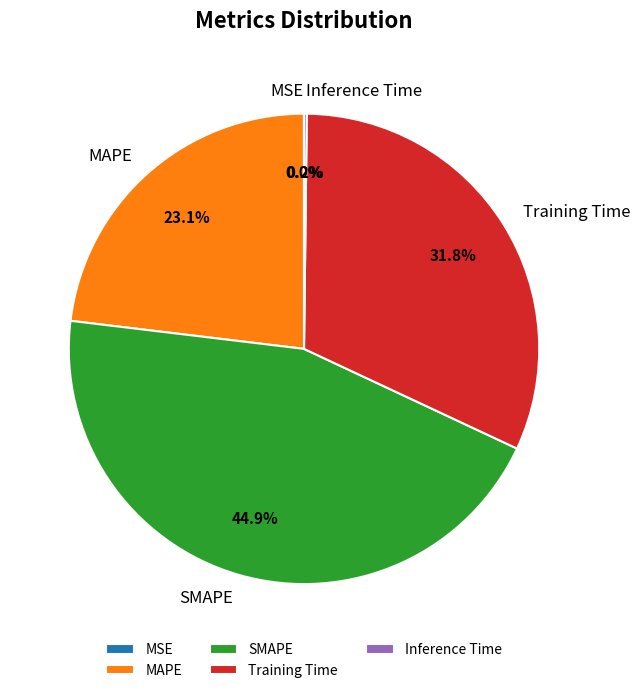

Between MAPE and SMAPE, which is larger?

SMAPE